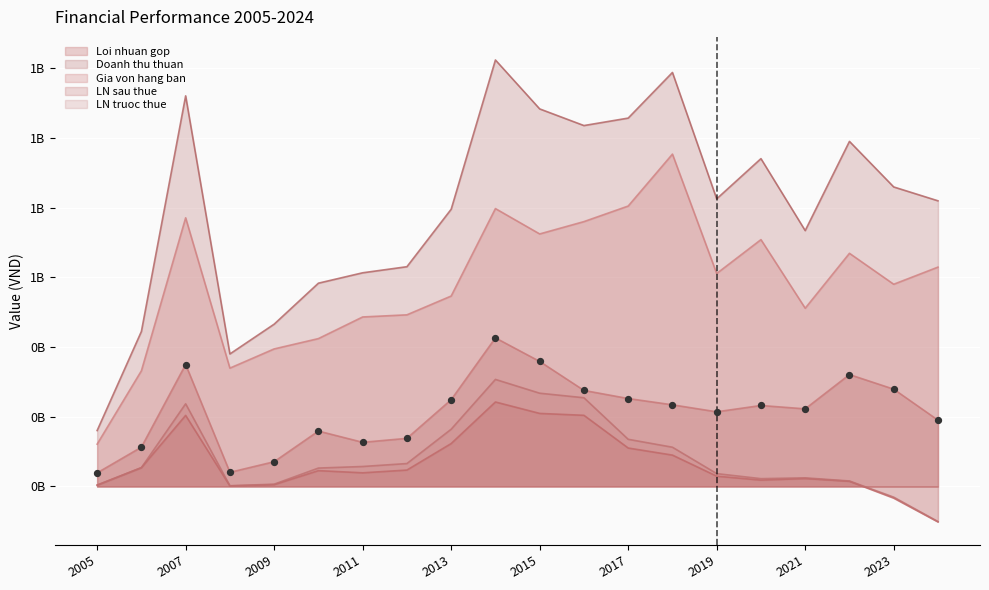

Which series contains the lowest Y value?

LN sau thue